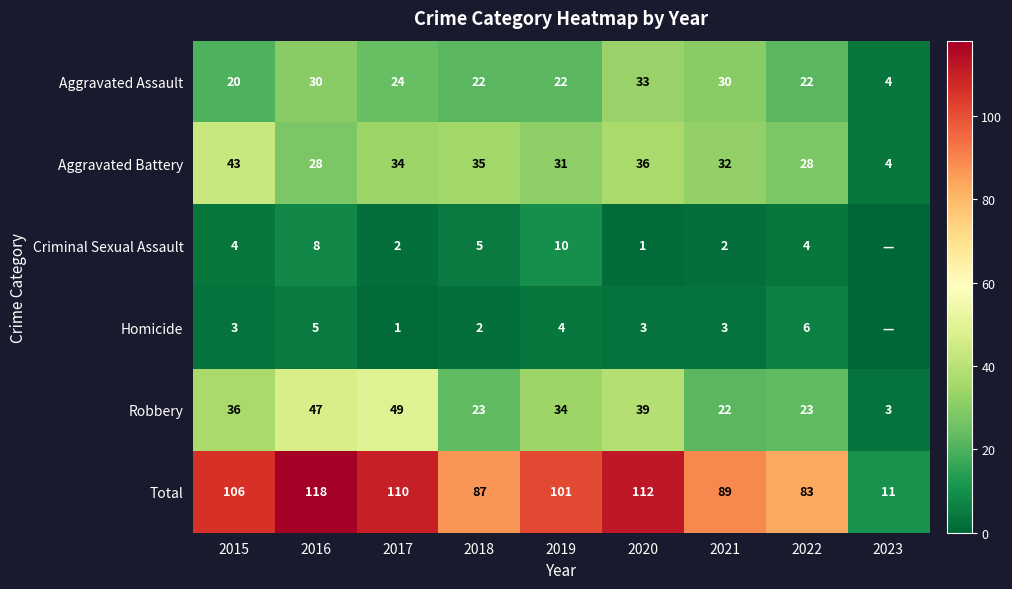

Rank the categories by Robbery value from lowest to highest.

2023, 2021, 2018, 2022, 2019, 2015, 2020, 2016, 2017